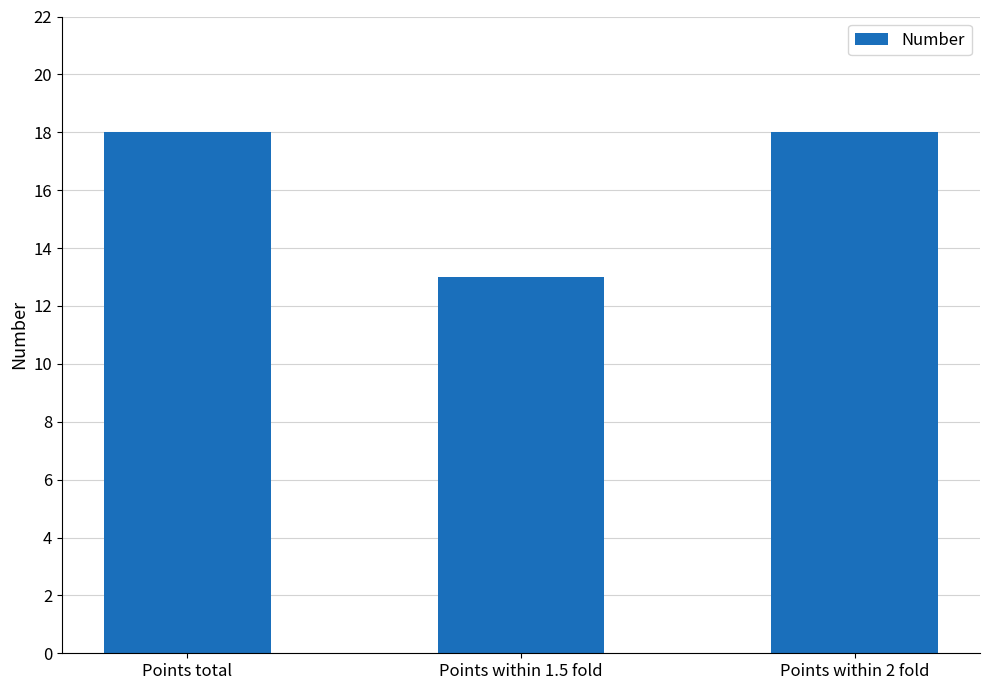

What value does the data have at Points within 1.5 fold?

13